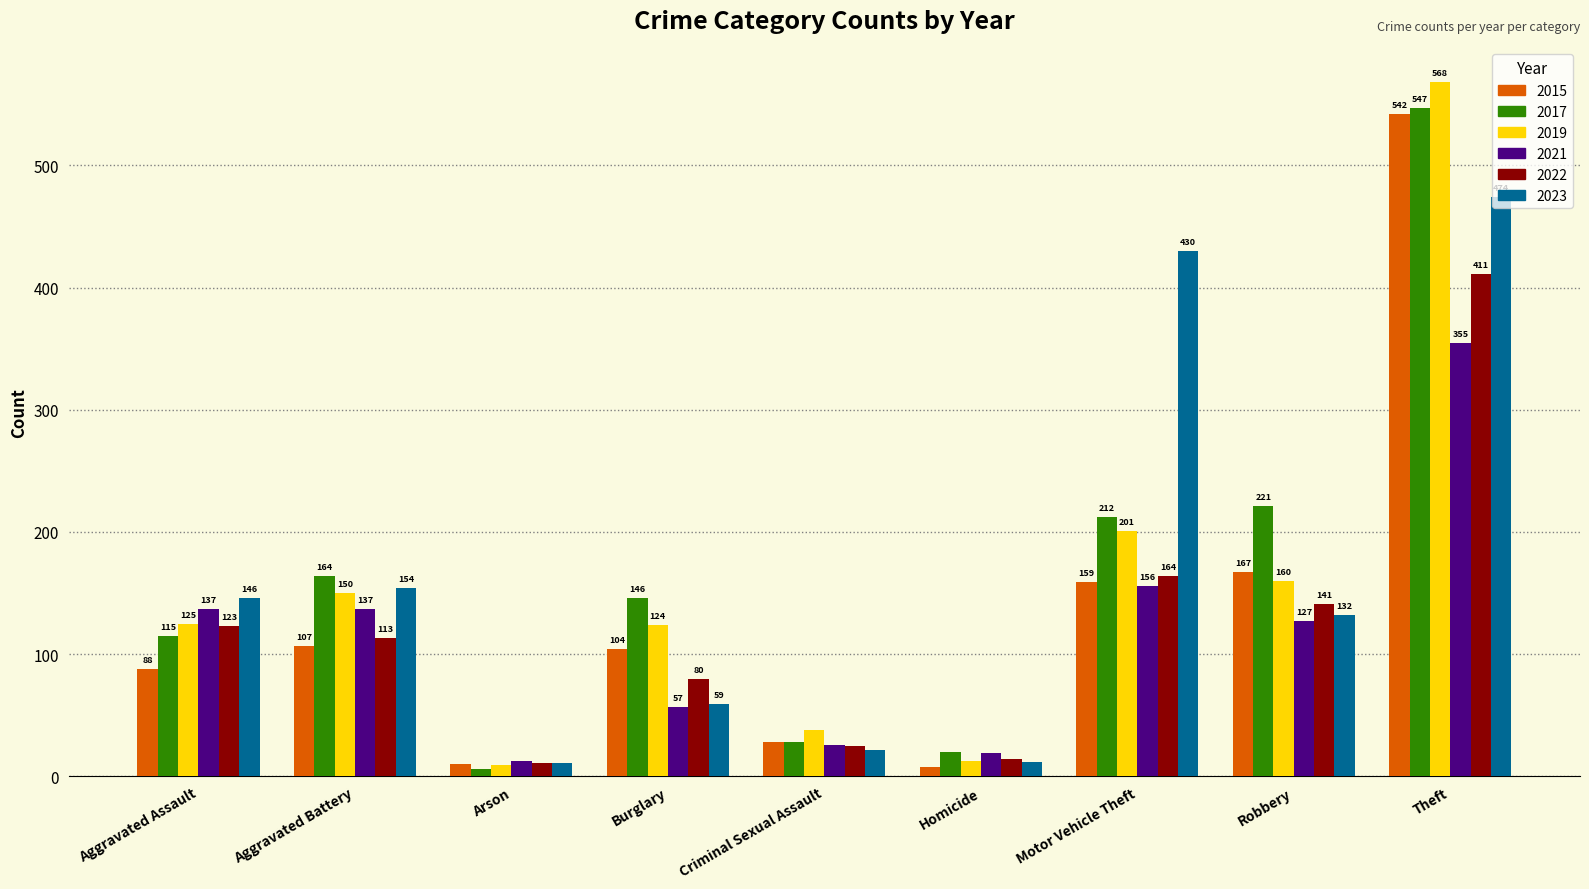

Which series has the largest total across all categories?

2017